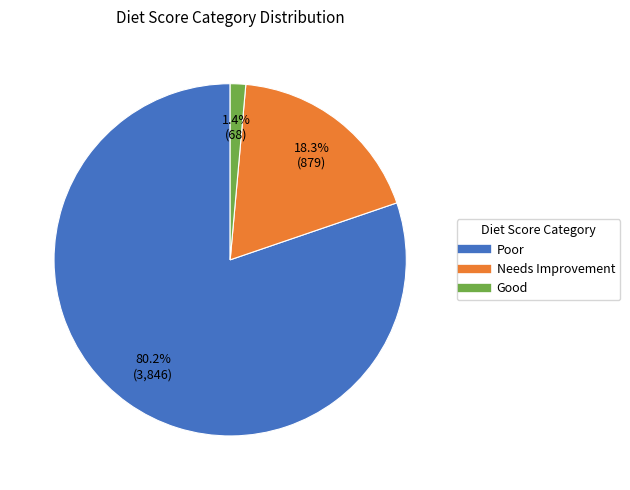

To the nearest percent, what is the combined percentage of Needs Improvement and Good?

20%